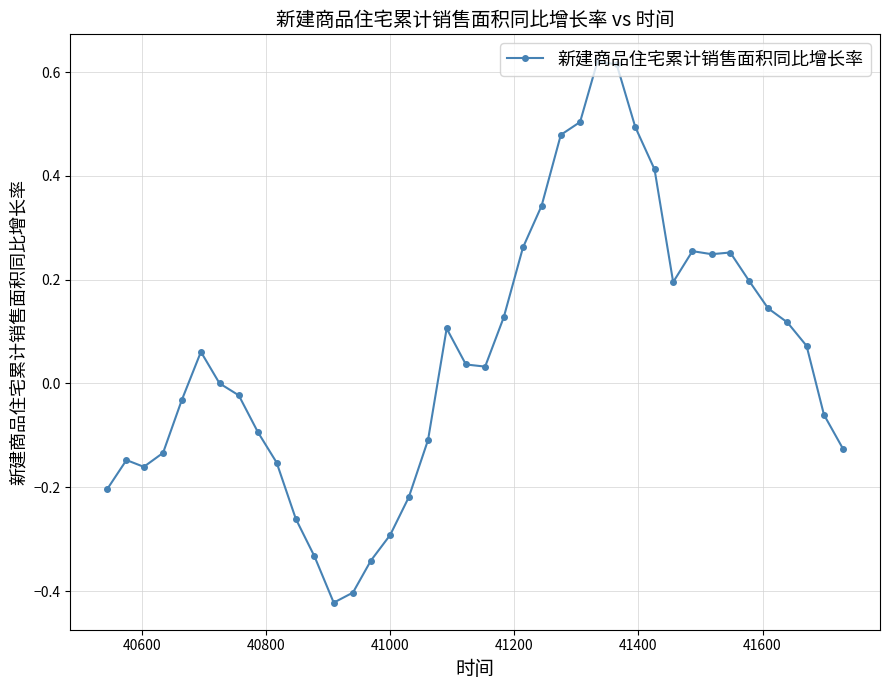

How many data points does each series have?

40